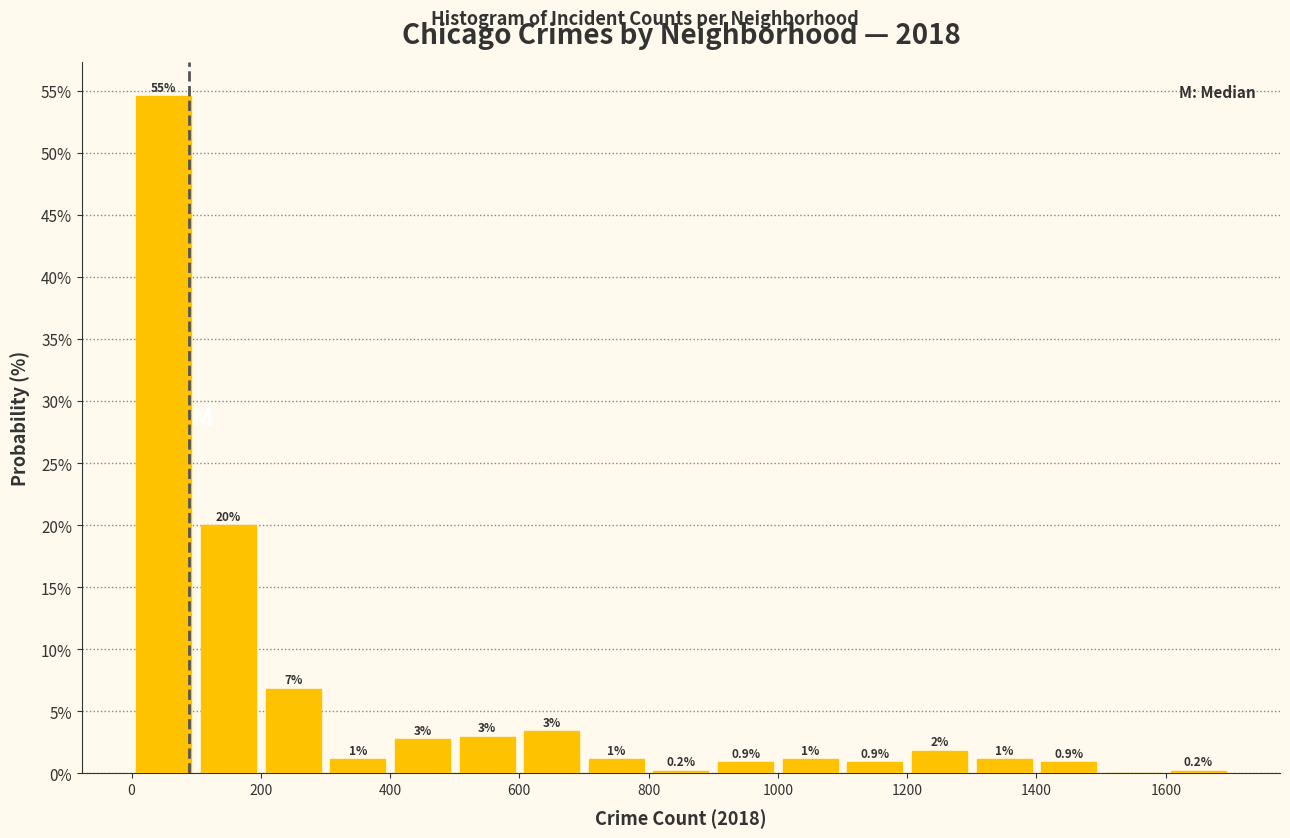

Over which range of the x-axis is the bar tallest?

0 to 100